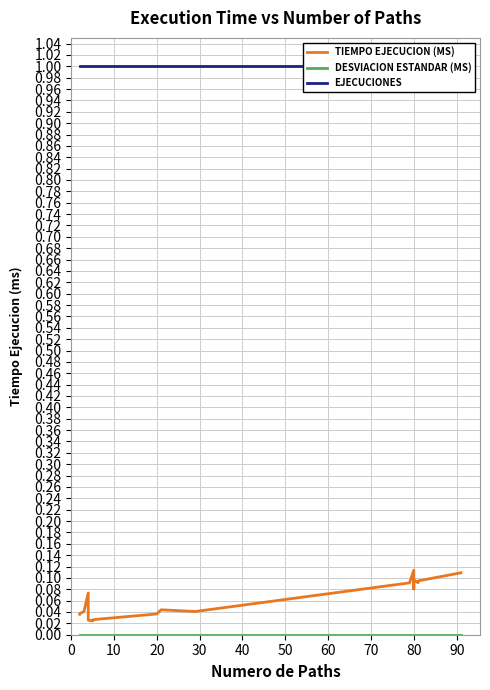

Reading left to right, extract all data points from this chart.

Tiempo Ejecucion (ms): 0.0	0.0	0.0	0.1	0.0	0.0	0.0	0.0	0.0	0.0	0.0	0.0	0.1	0.1	0.1	0.1	0.1	0.1	0.1	0.1
Desviacion Estandar (ms): 0.0	0.0	0.0	0.0	0.0	0.0	0.0	0.0	0.0	0.0	0.0	0.0	0.0	0.0	0.0	0.0	0.0	0.0	0.0	0.0
Ejecuciones: 1.0	1.0	1.0	1.0	1.0	1.0	1.0	1.0	1.0	1.0	1.0	1.0	1.0	1.0	1.0	1.0	1.0	1.0	1.0	1.0